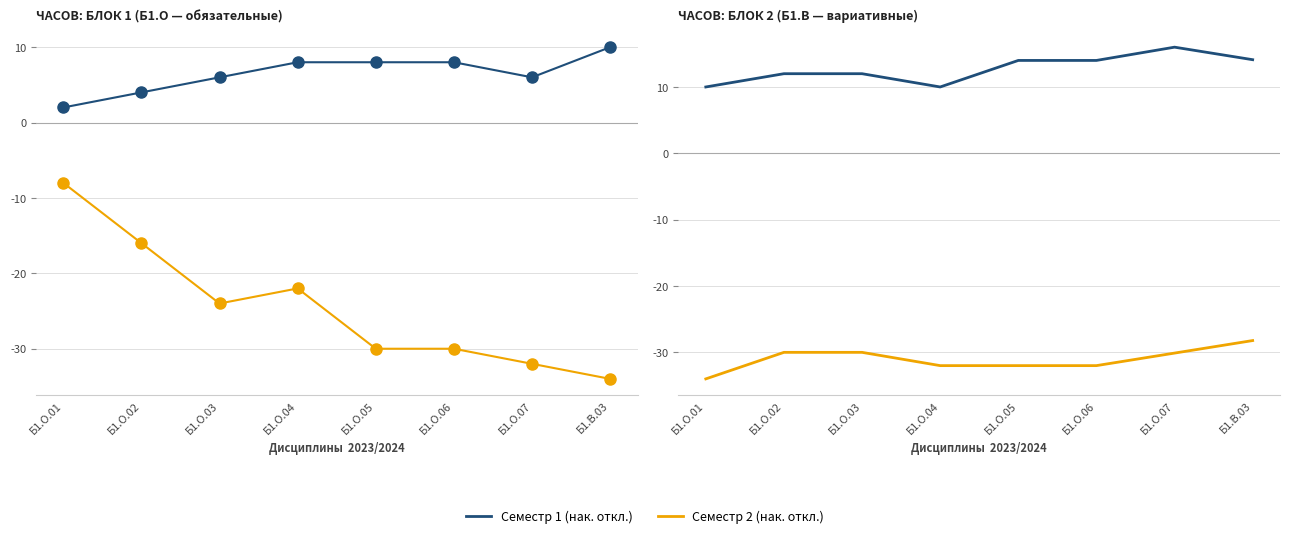

What position from the right is Б1.В.03?

1